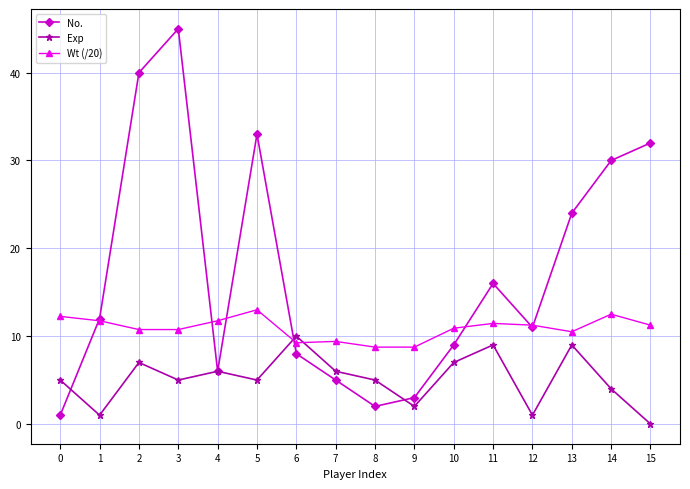

Which category has the lowest value across all series?

15